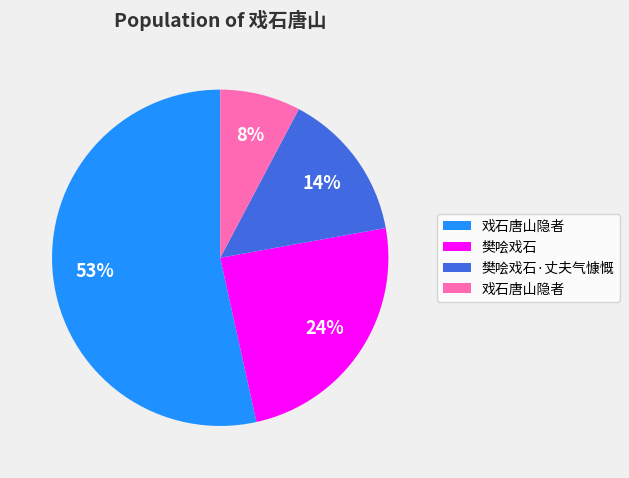

Is there any slice that represents more than half of the pie?

Yes